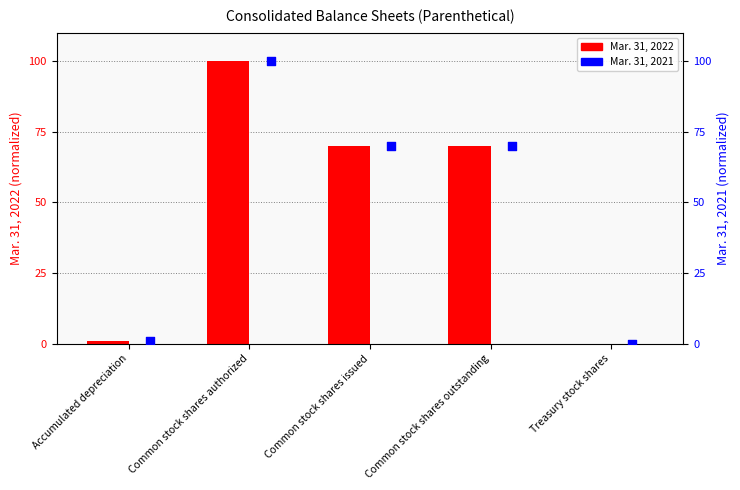

What are all the series names shown in the legend?

Mar. 31, 2022, Mar. 31, 2021